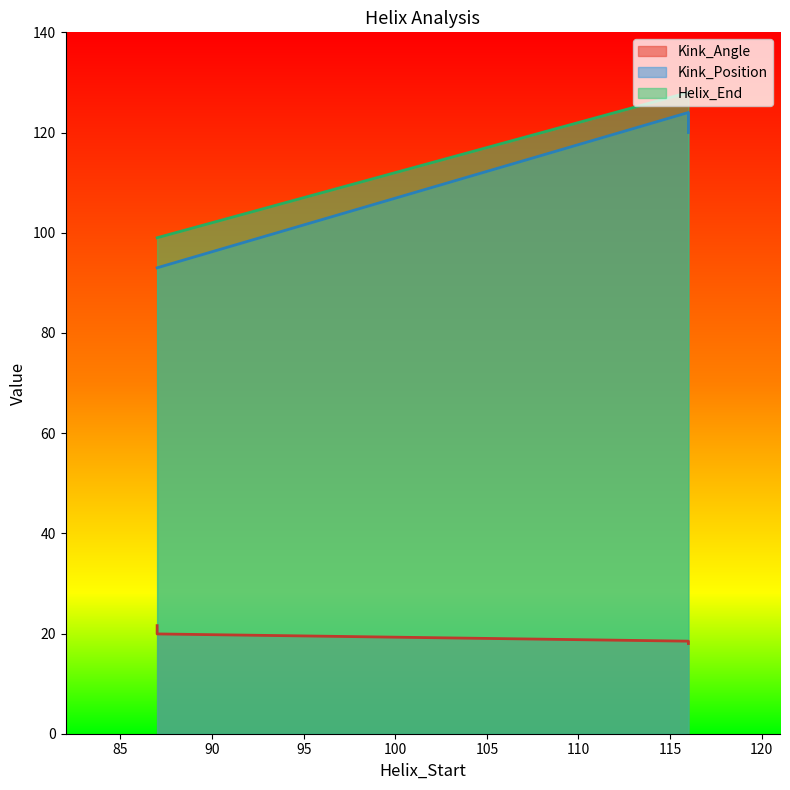

How many data points in Kink_Position are above 120?

1